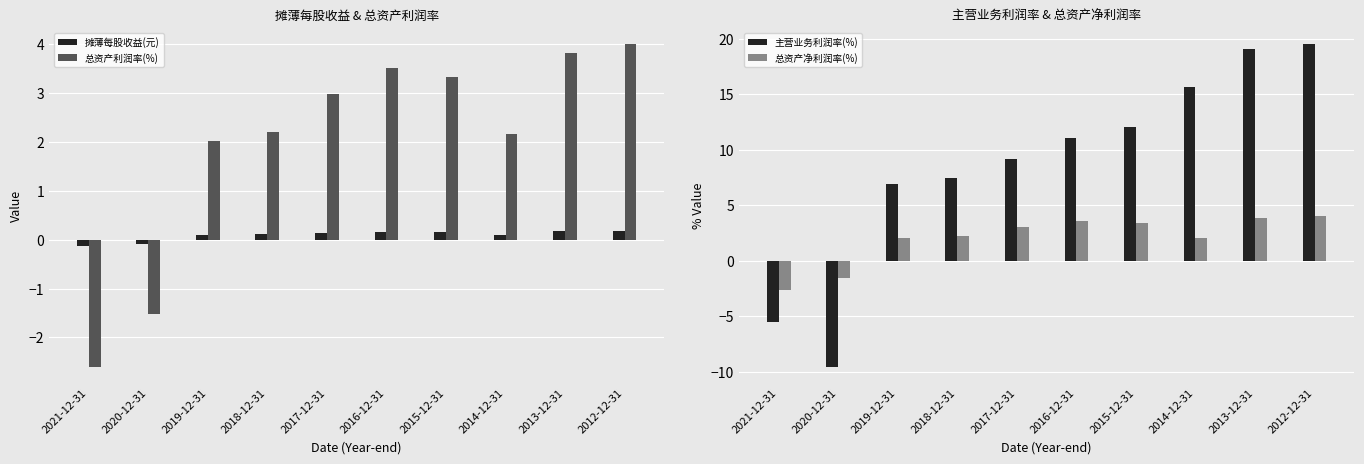

How many values in 总资产净利润率(%) are below zero?

2